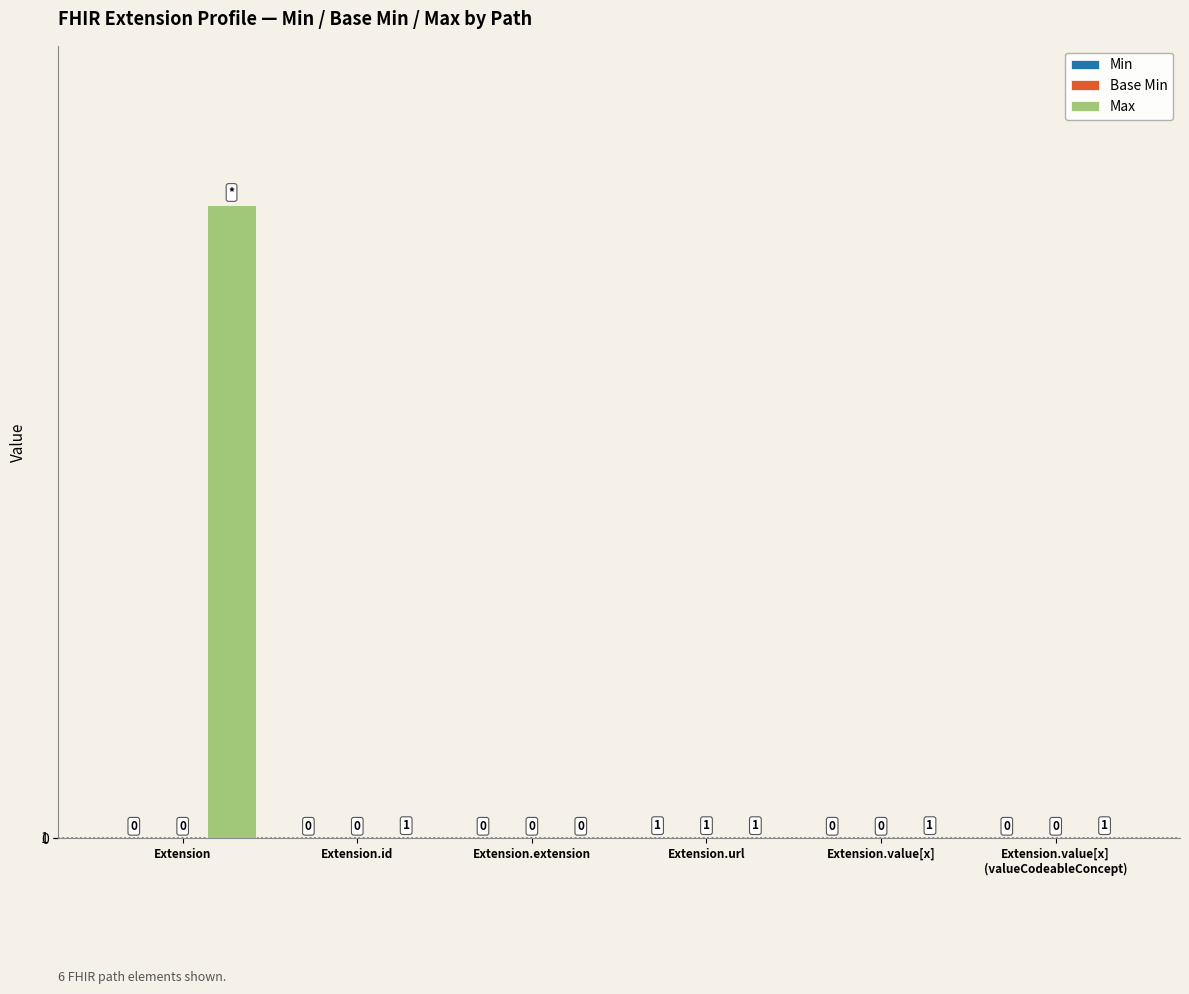

Are the bars grouped side by side (vs. stacked)?

Yes